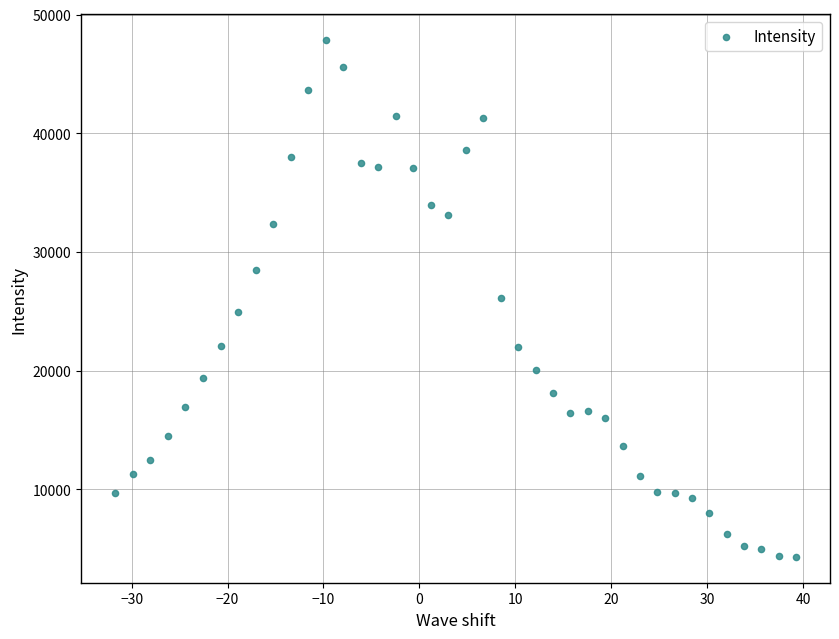

What is the range of Y values (max minus min)?

43524